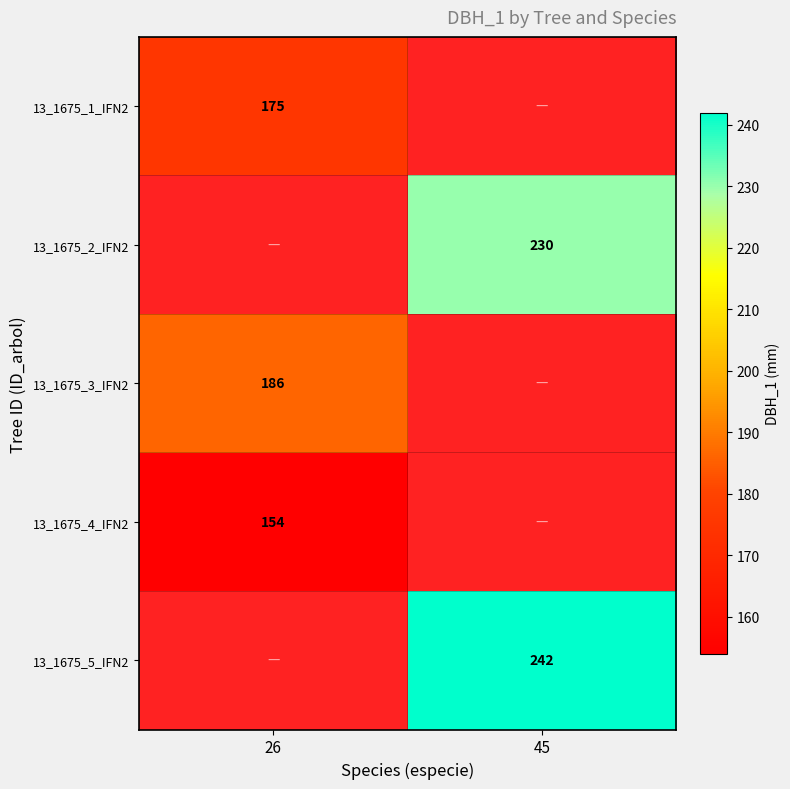

Which label corresponds to the largest value in the chart?

45